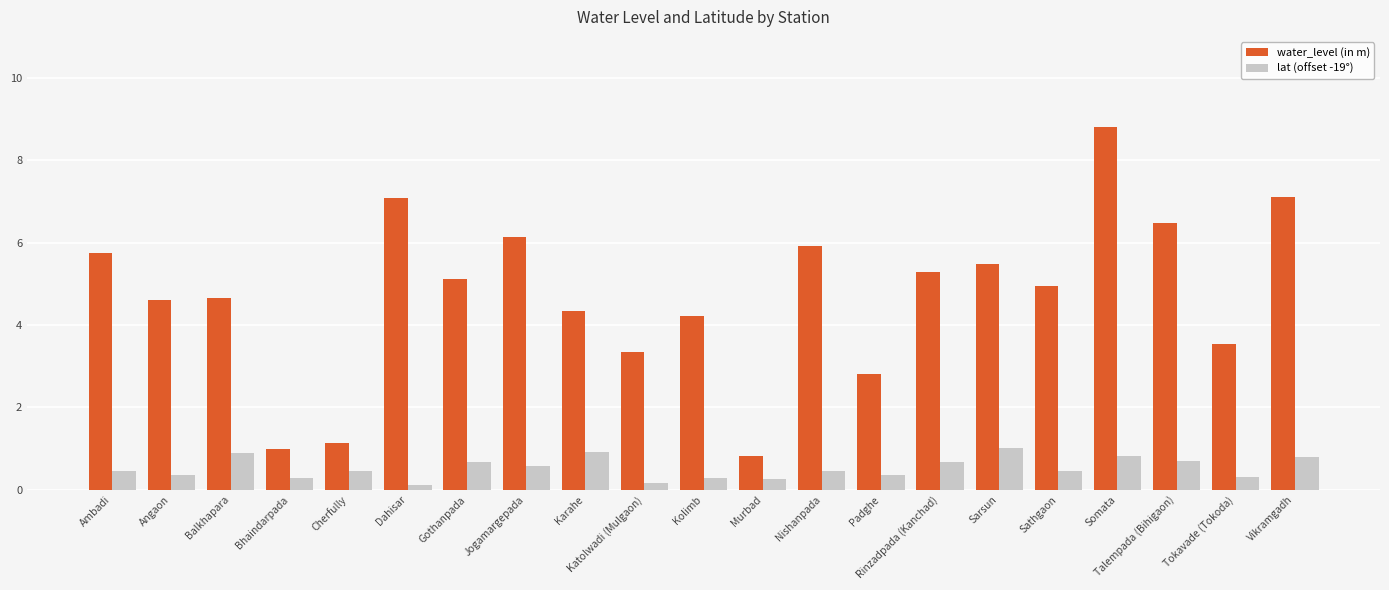

What is the average value of the lat (offset -19°) series?

0.5